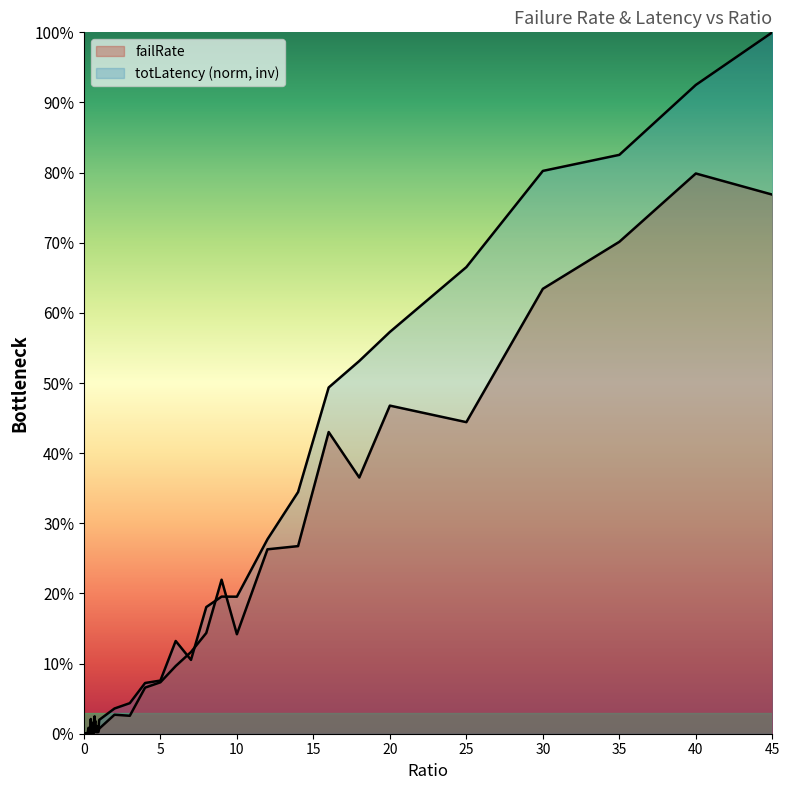

What is the value of the totLatency_scaled point at the 28th from the left?

0.2